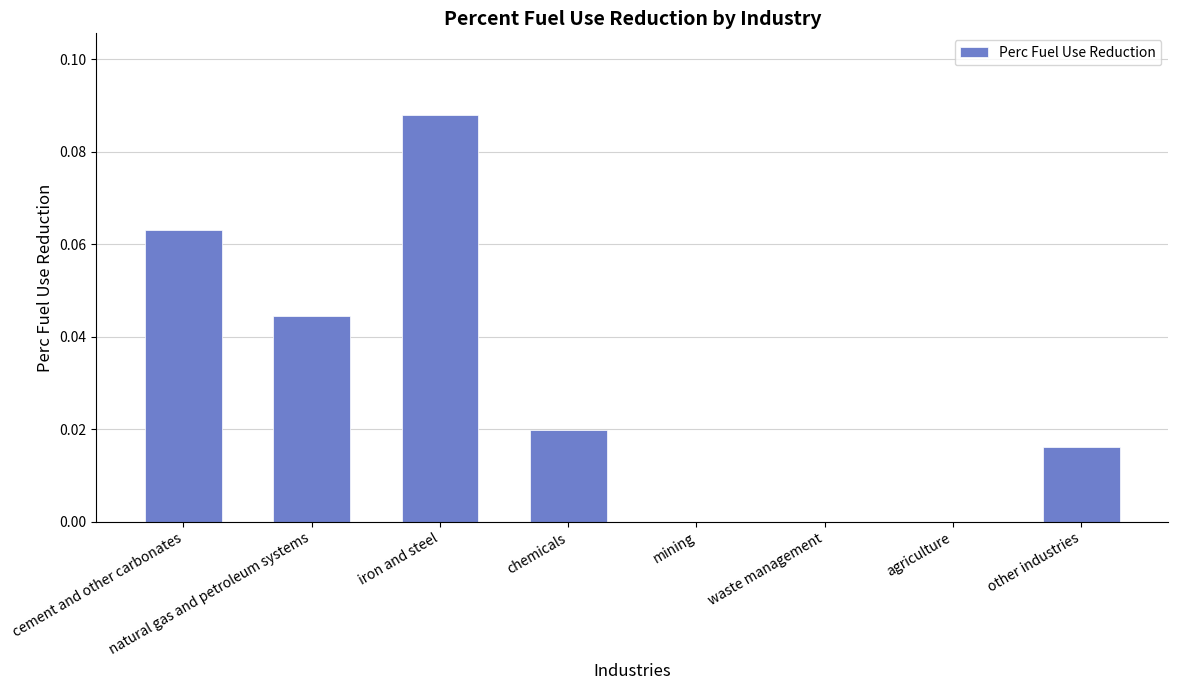

The value at chemicals is 0.0. True or false?

True